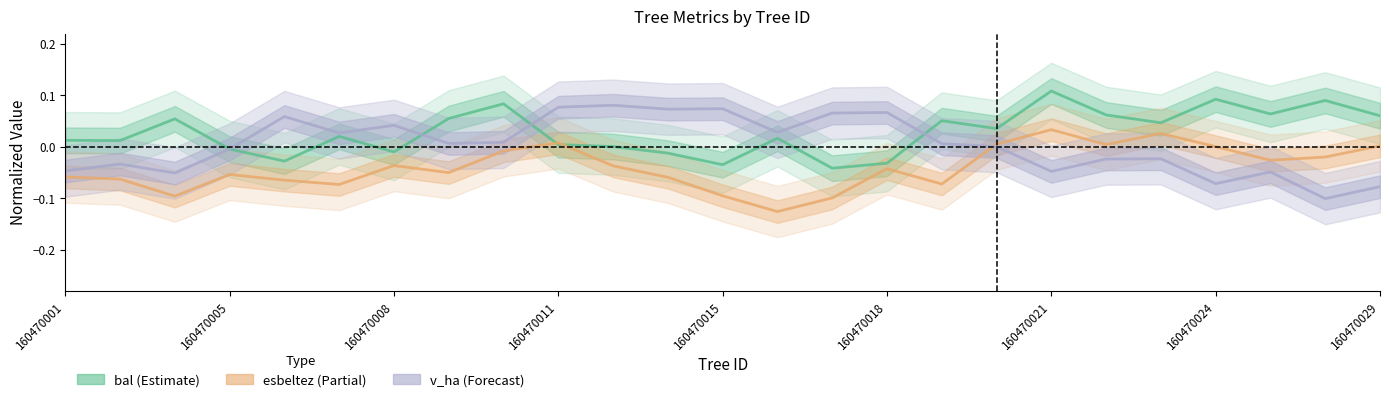

Which has a higher value, 160470011 or 23?

23